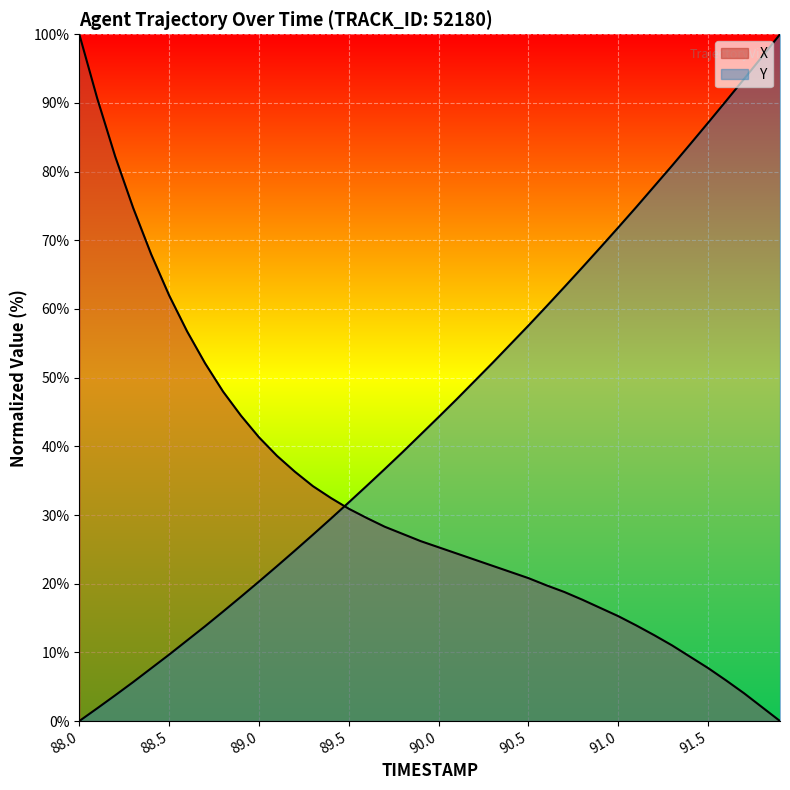

Reading left to right, what are all the values shown in this chart?

X: 100.0	90.6	82.2	74.7	68.0	62.0	56.7	52.1	48.0	44.5	41.3	38.6	36.3	34.2	32.5	30.9	29.6	28.3	27.2	26.2	25.3	24.4	23.5	22.6	21.7	20.8	19.8	18.8	17.7	16.5	15.3	13.9	12.5	11.0	9.4	7.7	5.9	4.0	2.0	0.0
Y: 0.0	1.9	3.8	5.7	7.7	9.7	11.7	13.8	15.9	18.1	20.3	22.5	24.8	27.1	29.5	31.8	34.3	36.7	39.2	41.7	44.3	46.9	49.5	52.2	54.9	57.6	60.4	63.2	66.1	69.0	71.9	74.8	77.9	80.9	84.0	87.1	90.3	93.5	96.7	100.0